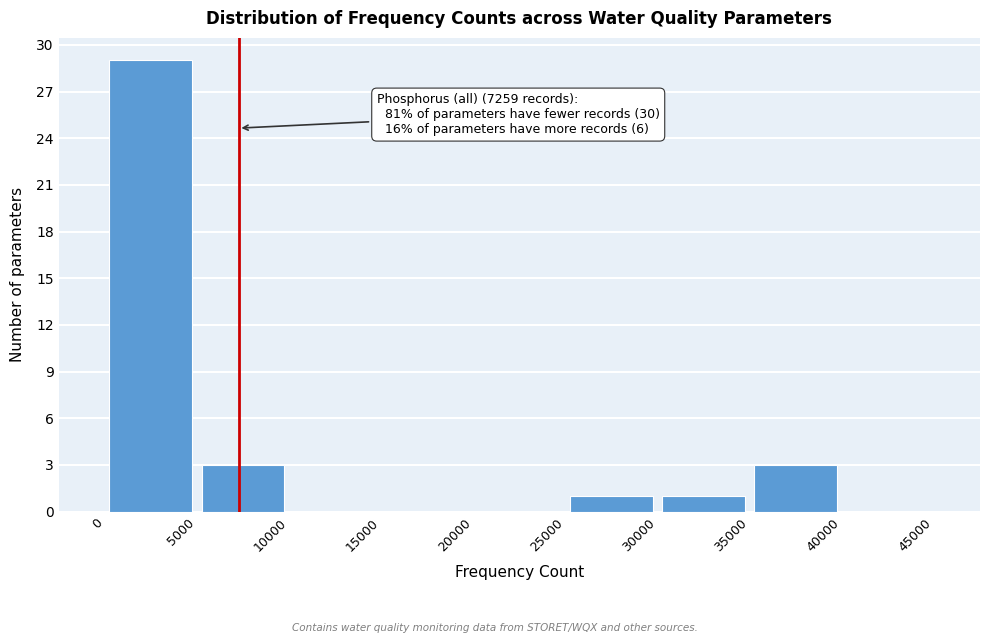

Which range on the x-axis has the tallest bar?

0 to 5000